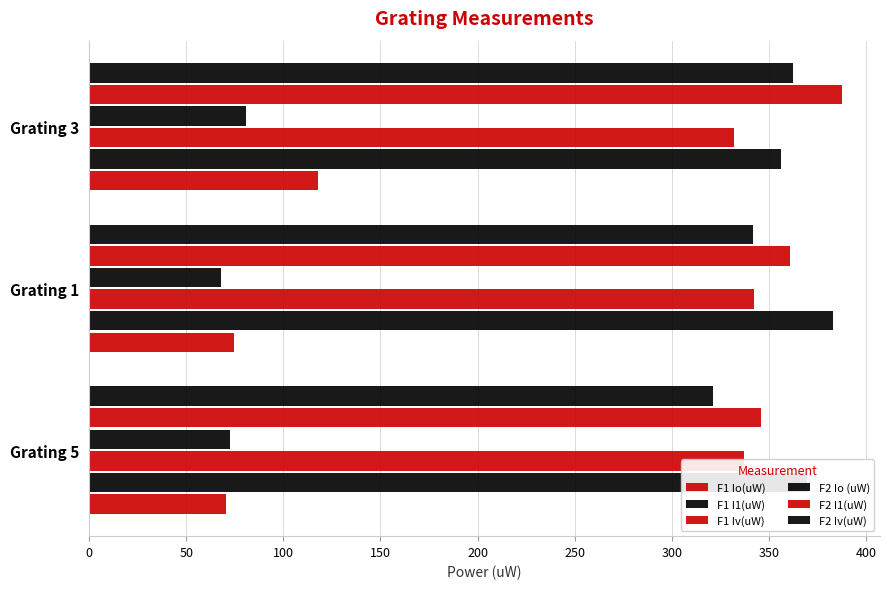

What is the difference between the maximum and minimum values in the F2 Io (uW) series?

12.8